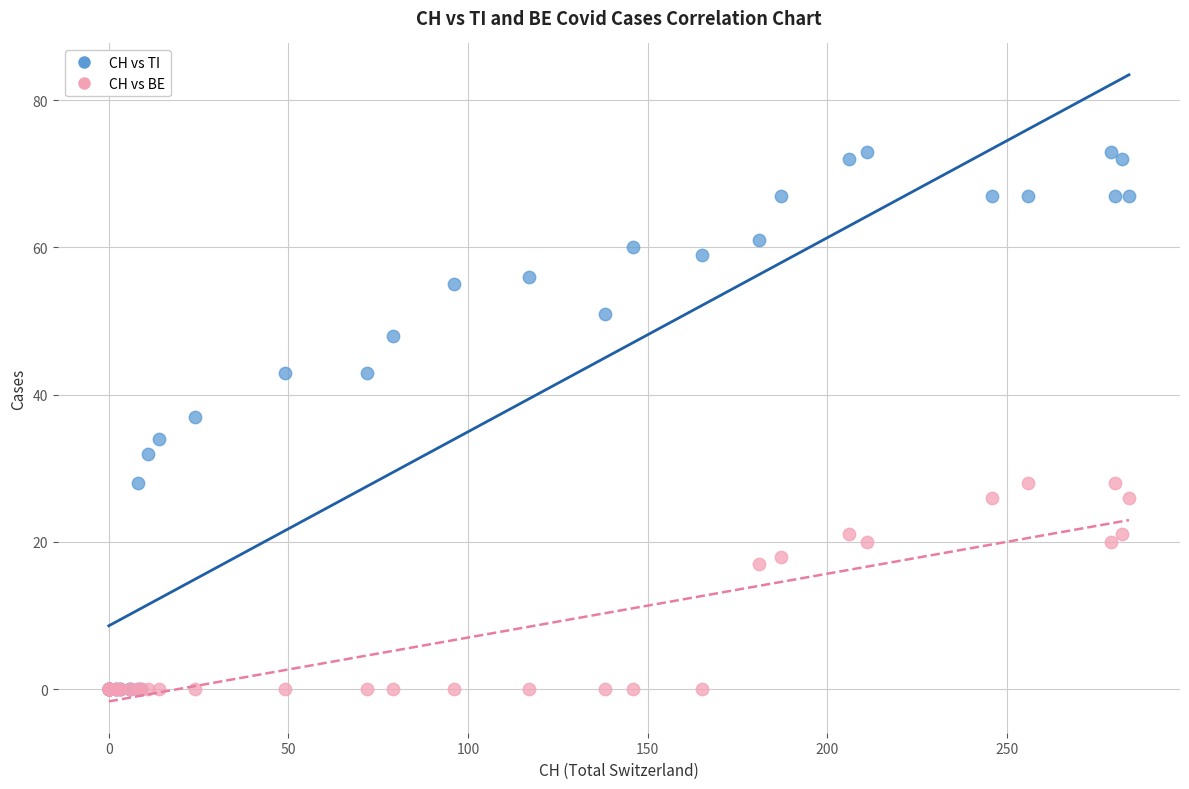

What are all the series names shown in the legend?

CH vs TI, CH vs BE